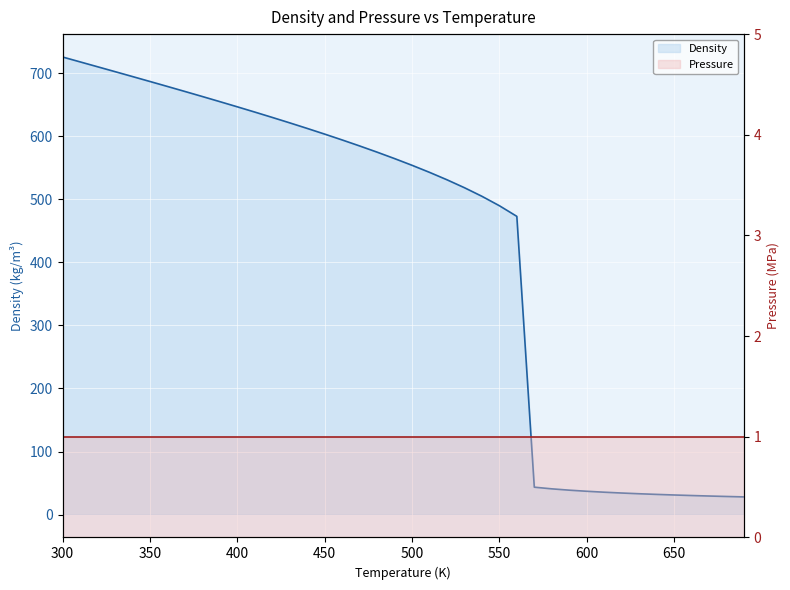

What is the change in value from 330 to 680?

-673.9